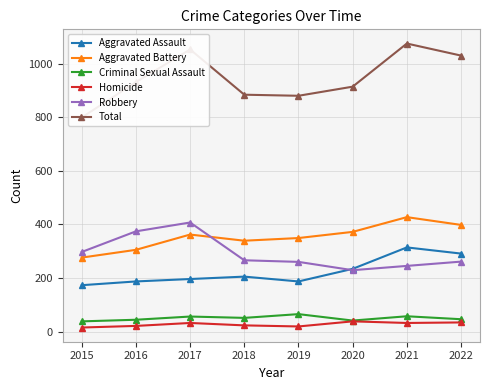

At which label does Aggravated Battery reach its peak?

2021